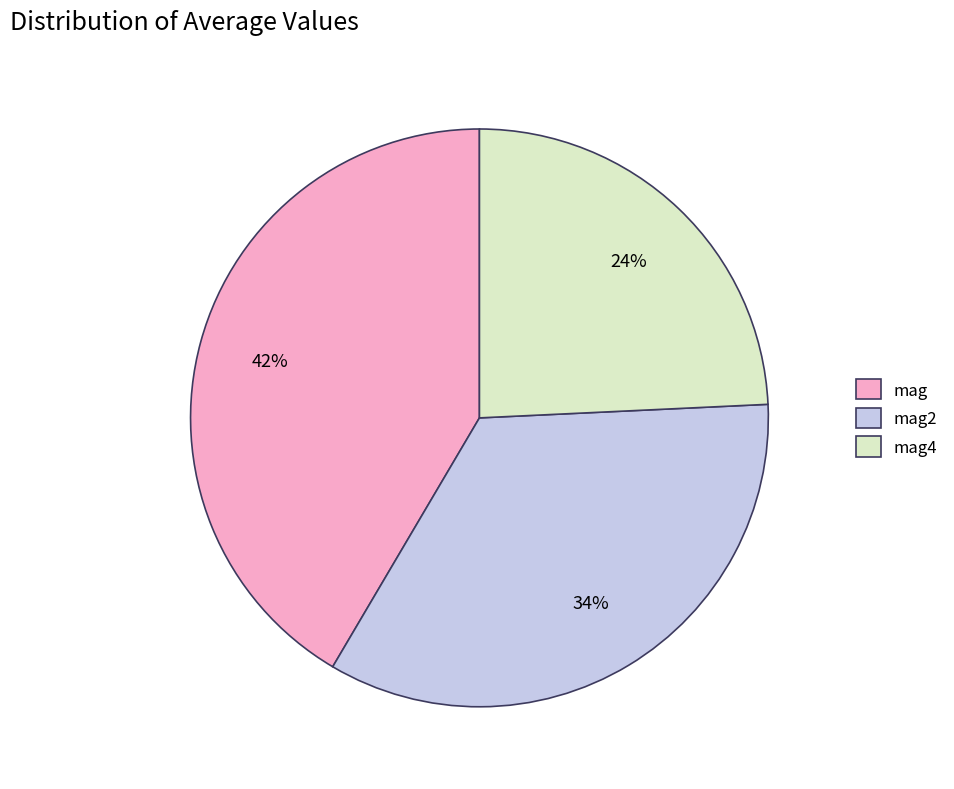

The mag slice represents 42% of the pie. True or false?

True